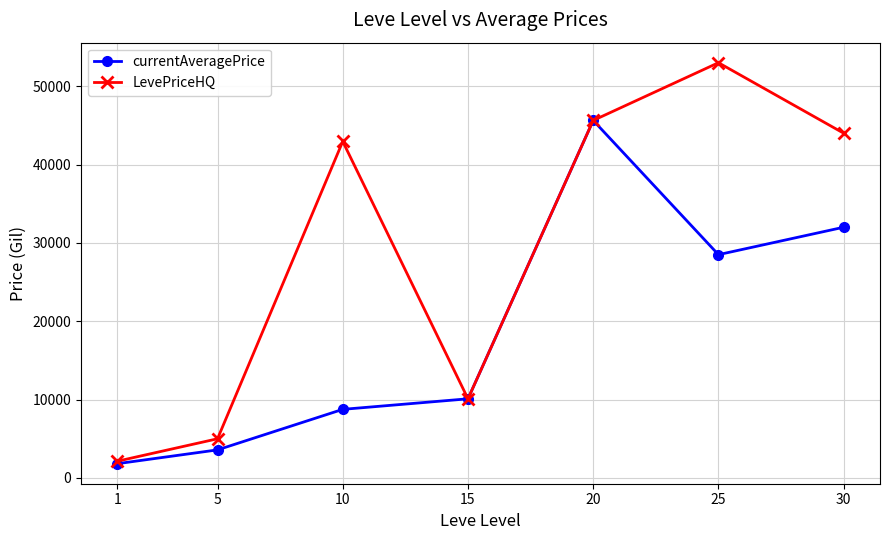

Is the value of currentAveragePrice at 5 greater than the value of LevePriceHQ at 5?

No